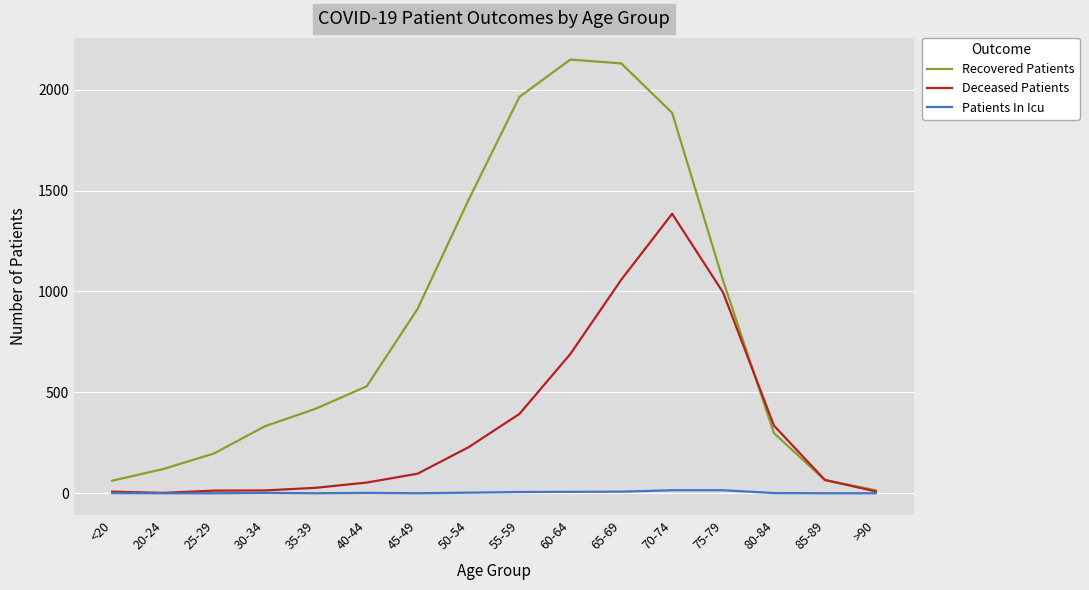

Which series changed the most between 30-34 and >90?

Recovered Patients